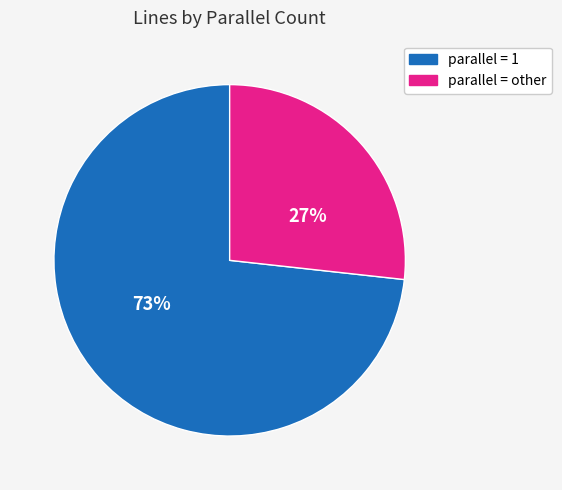

To the nearest percent, what is the average slice percentage?

50%